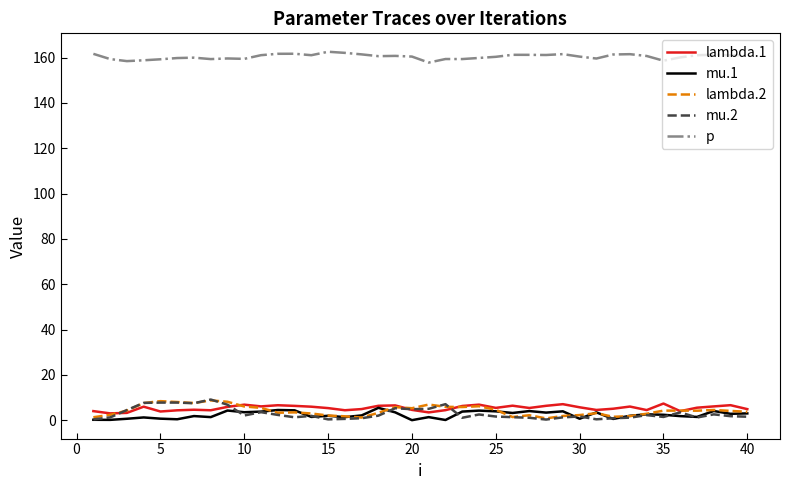

What is the maximum value for mu.1?

5.4